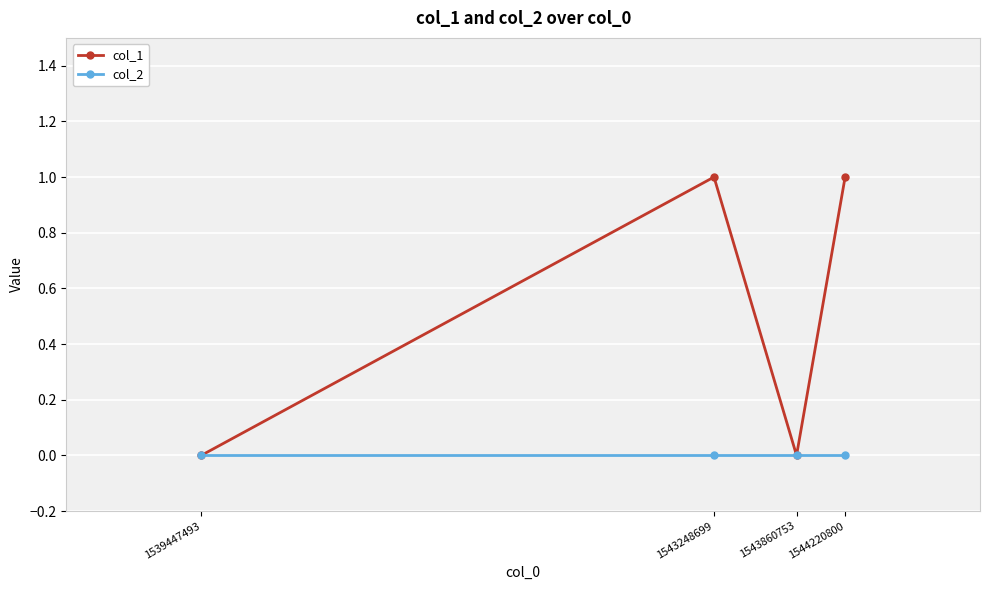

What is the value of the col_1 point at the 4th from the left?

1